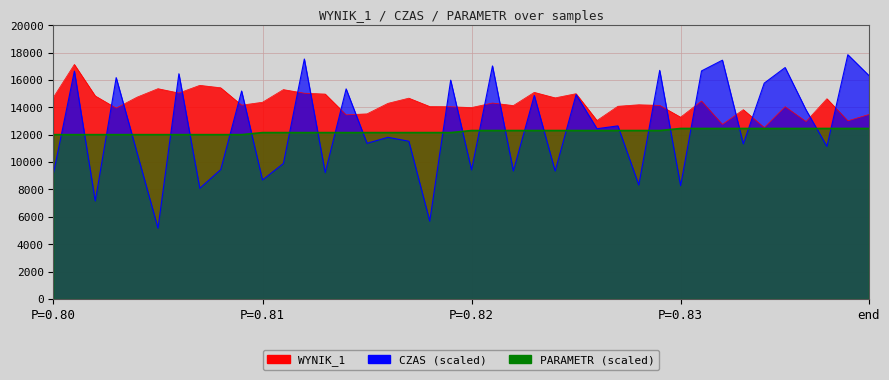

Which series changed the most between 5 and 21?

CZAS